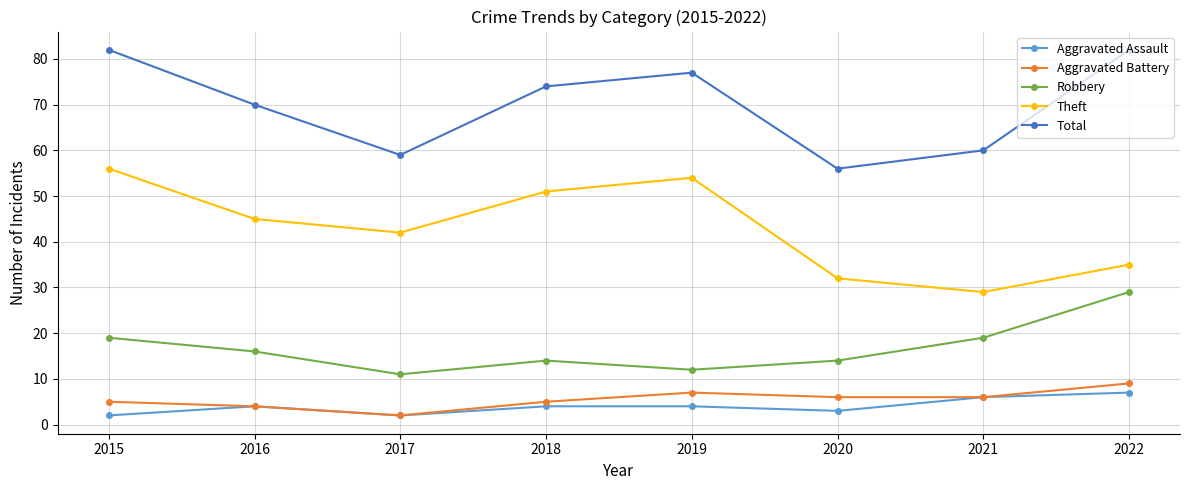

At which label is Theft closest to 42?

2017